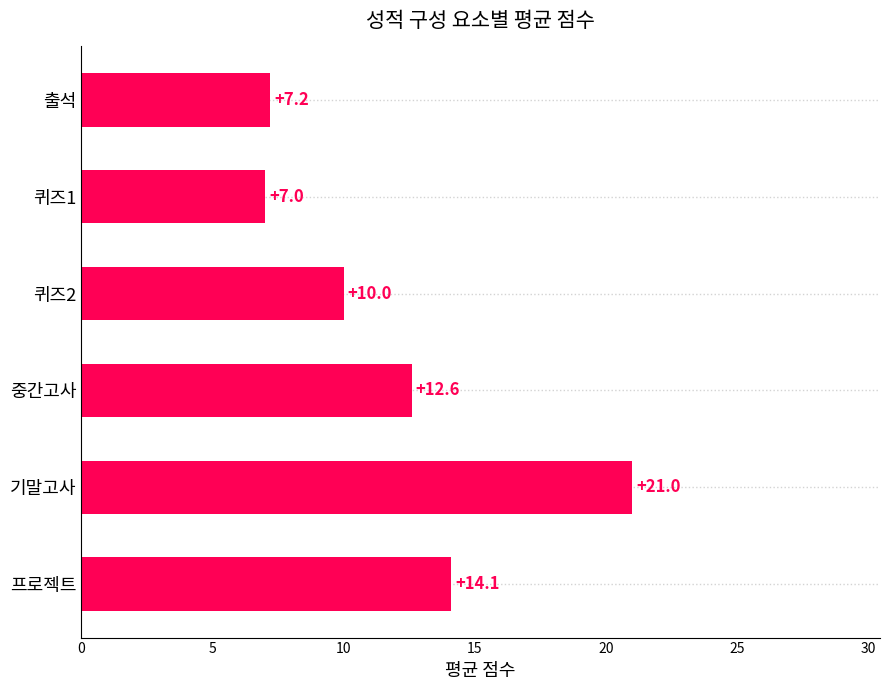

What is the change in value from 퀴즈2 to 기말고사?

+11.0